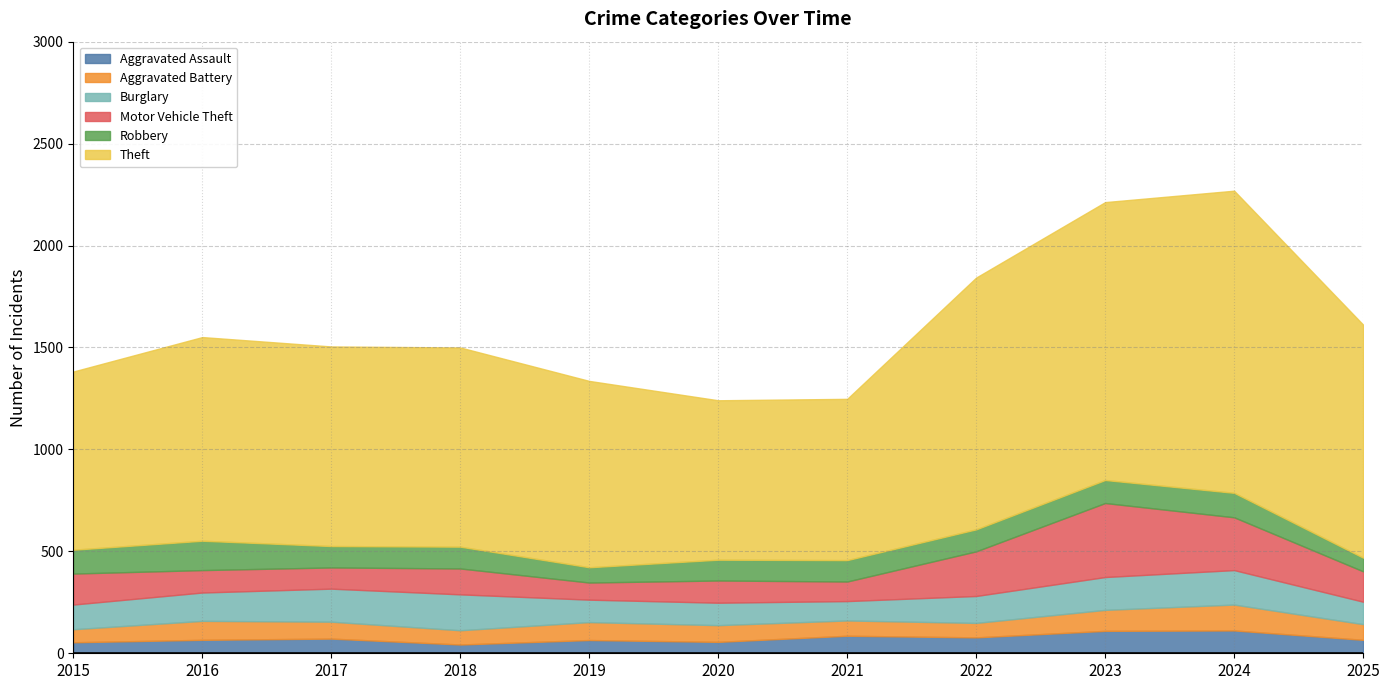

What is the approximate value of Robbery at 2019?

75